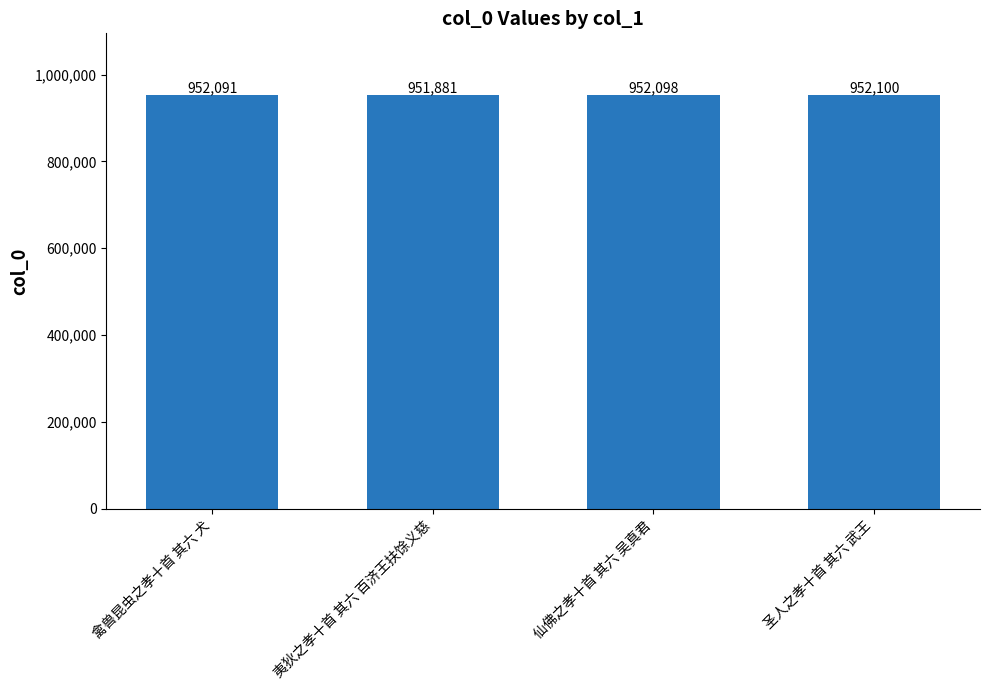

Which has a higher value, 仙佛之孝十首 其六 吴真君 or 夷狄之孝十首 其六 百济王扶馀义慈?

仙佛之孝十首 其六 吴真君